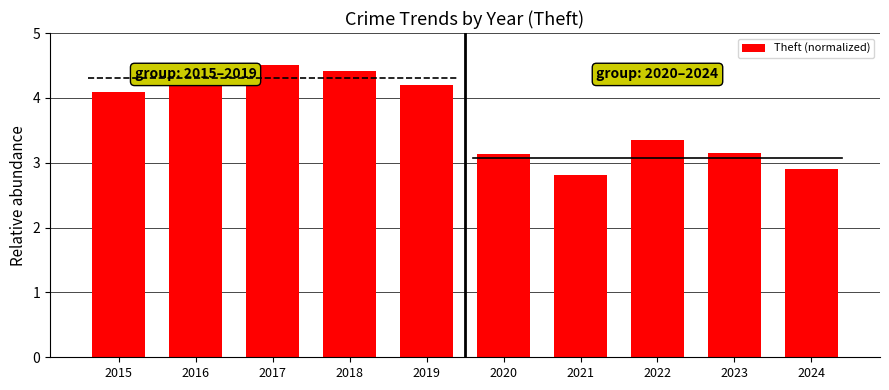

What is the value of the 4th bar from the left?

4.4